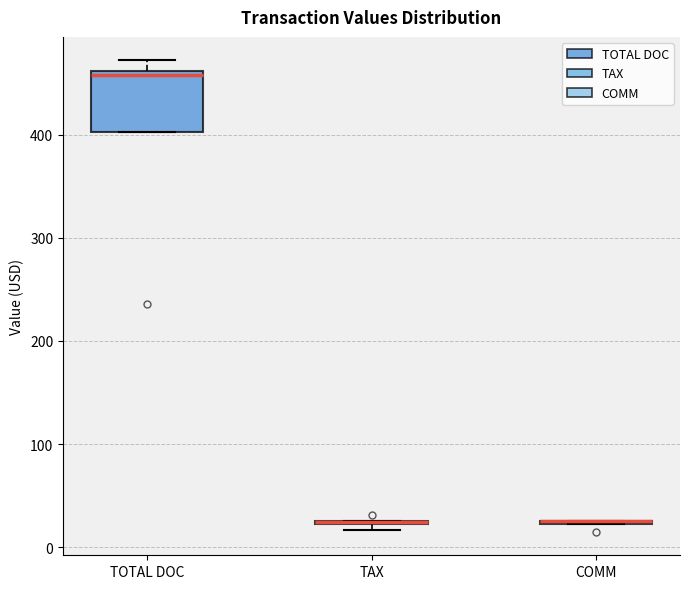

Comparing the boxes themselves (not the whiskers), which one is the tallest?

TOTAL DOC